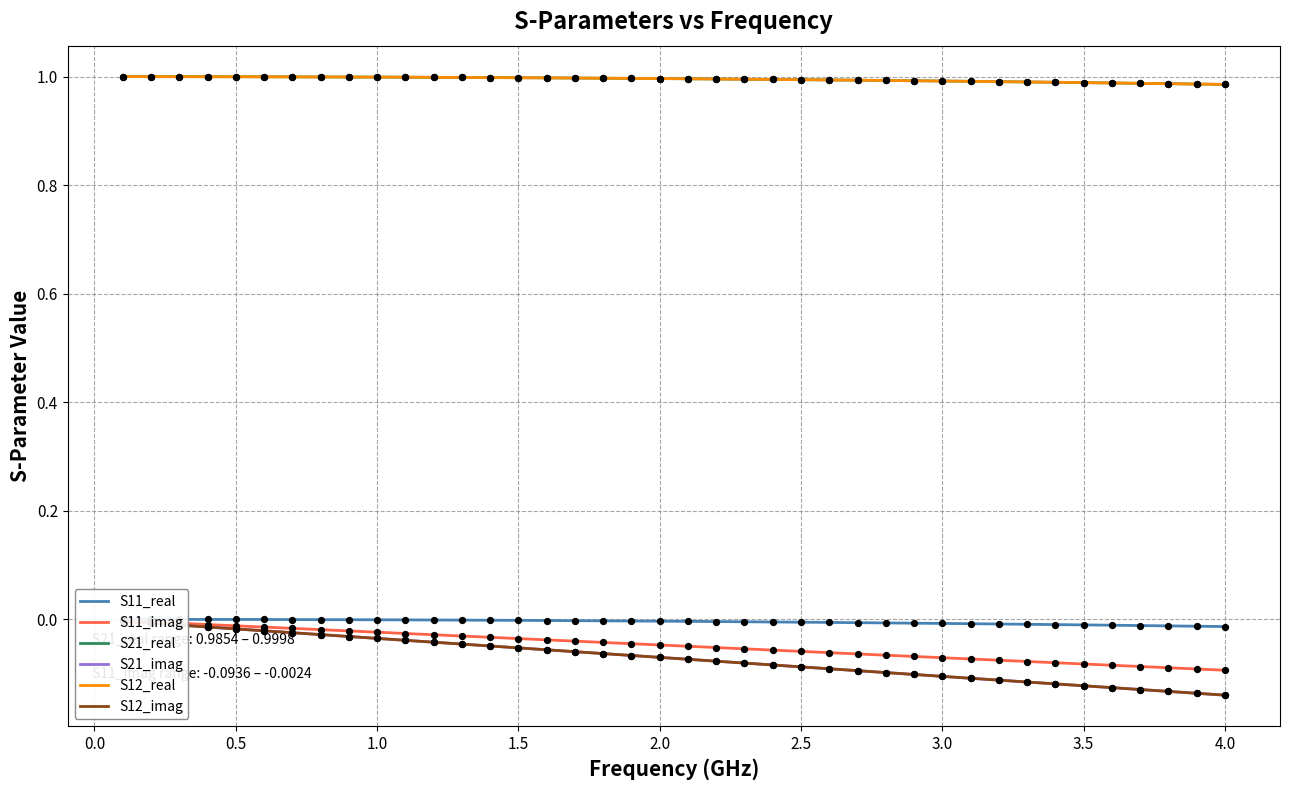

Is the value of S21_real at 28 greater than the value of S12_real at 23?

No